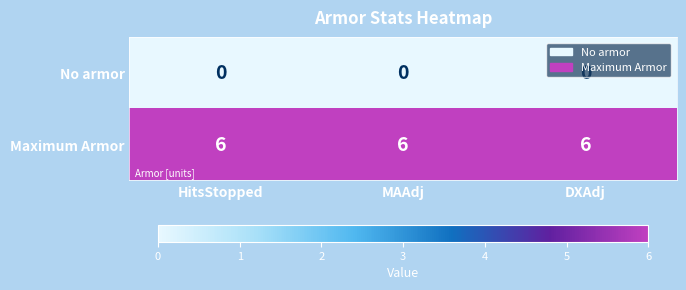

What is the difference between the highest and lowest values at DXAdj?

6